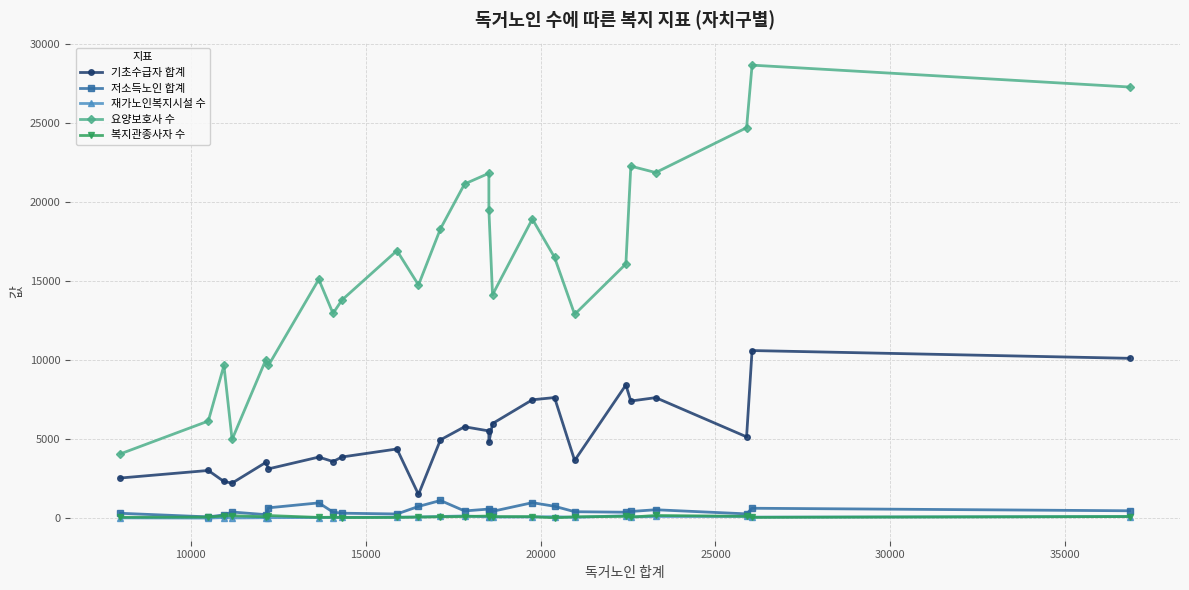

Does the chart have visible grid lines?

Yes